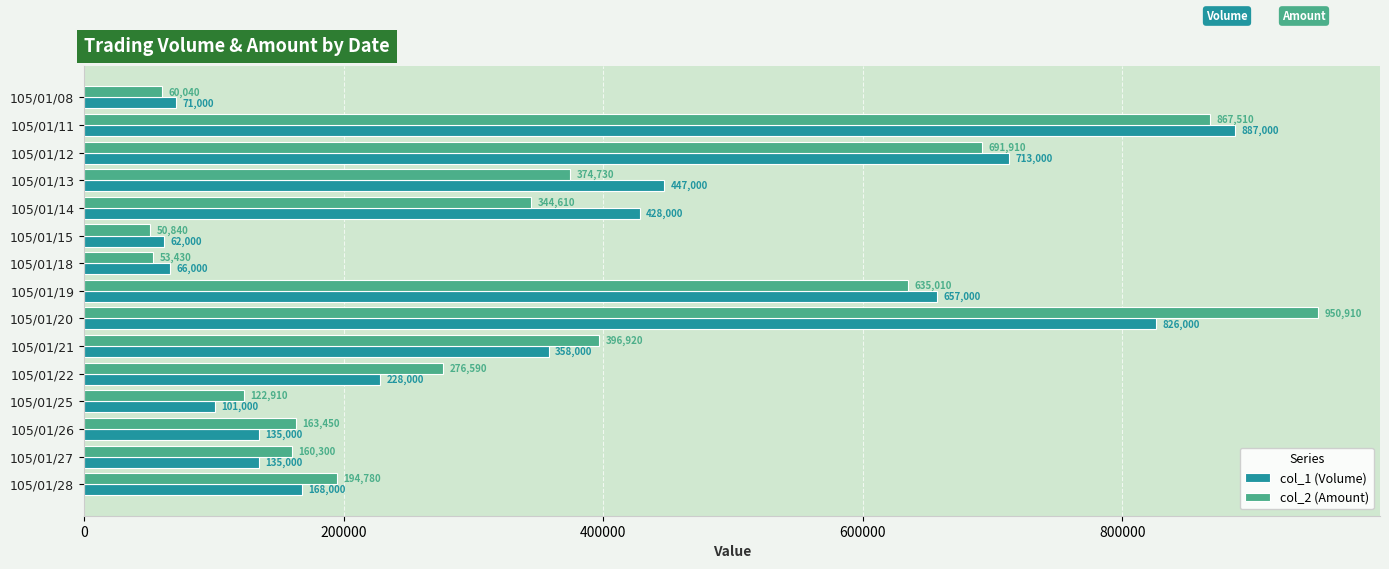

What is the difference between the maximum and minimum values in the col_2 (Amount) series?

900070